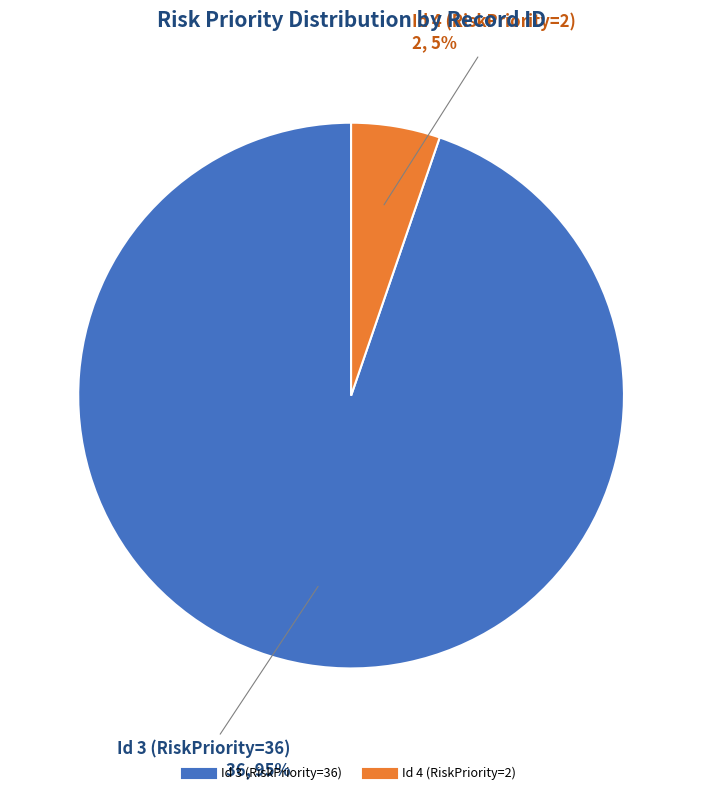

The Id 4 (RiskPriority=2) slice represents 5% of the pie. True or false?

True